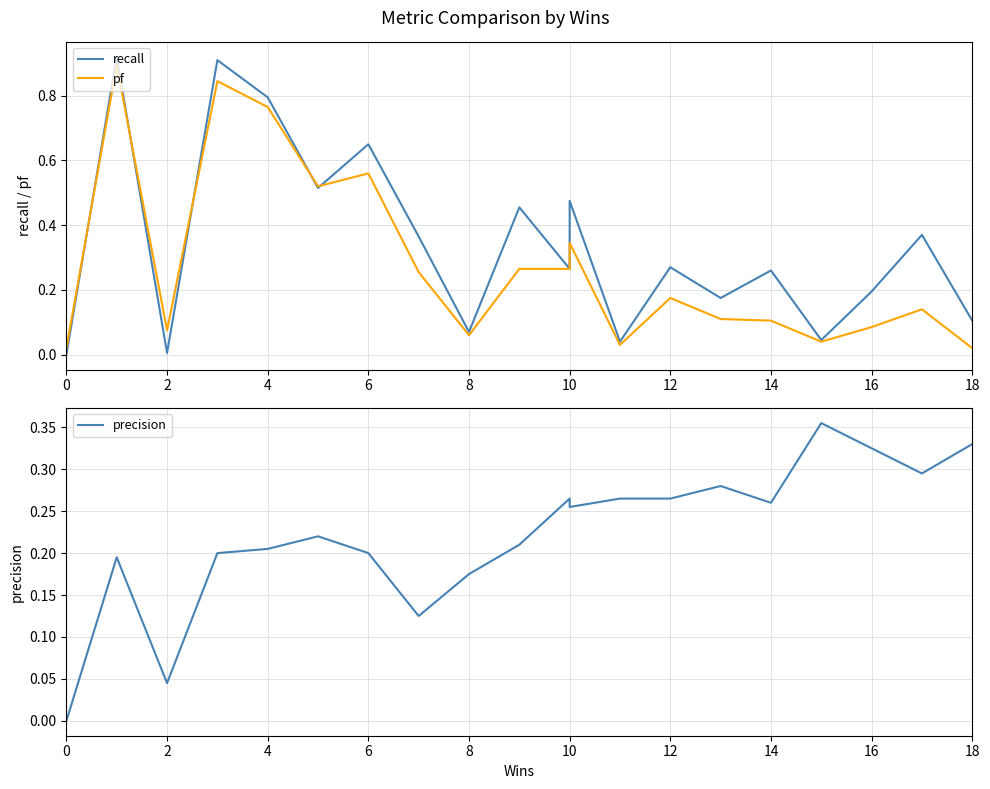

What is the average value of the precision series?

0.2